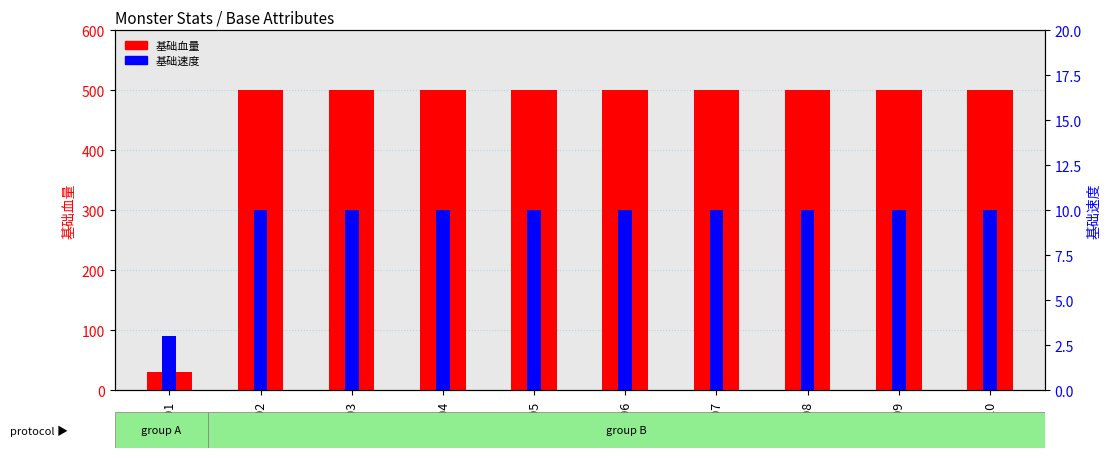

How many bars are there in total?

20